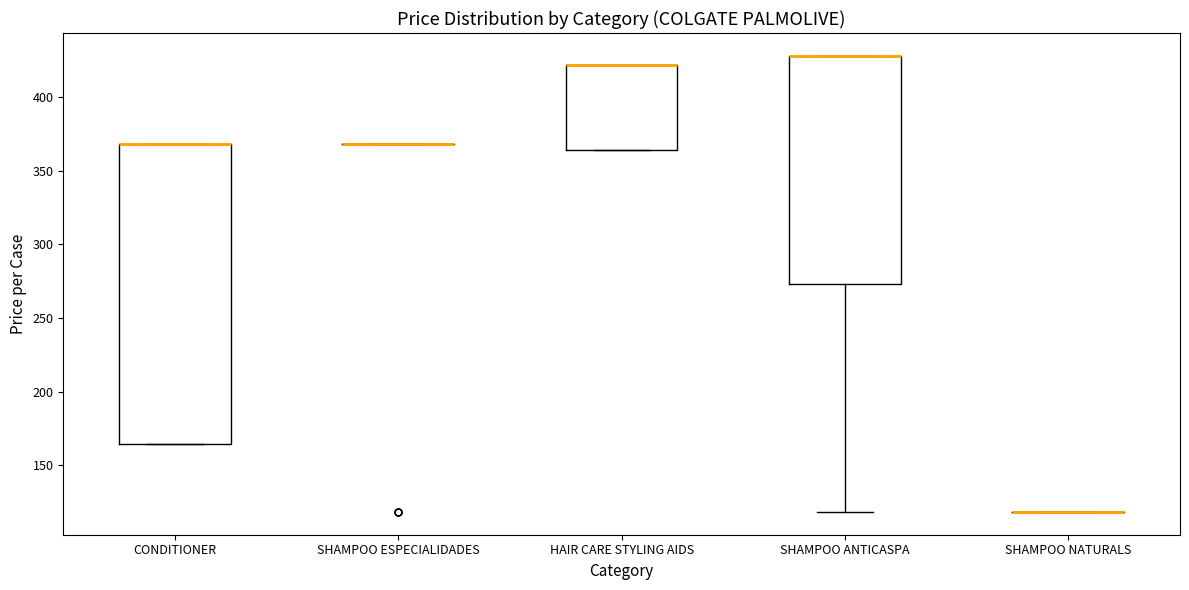

Where is the upper edge of the box for HAIR CARE STYLING AIDS on the y-axis? The values are not printed on the chart, so give them approximately, as read against the axis.

420